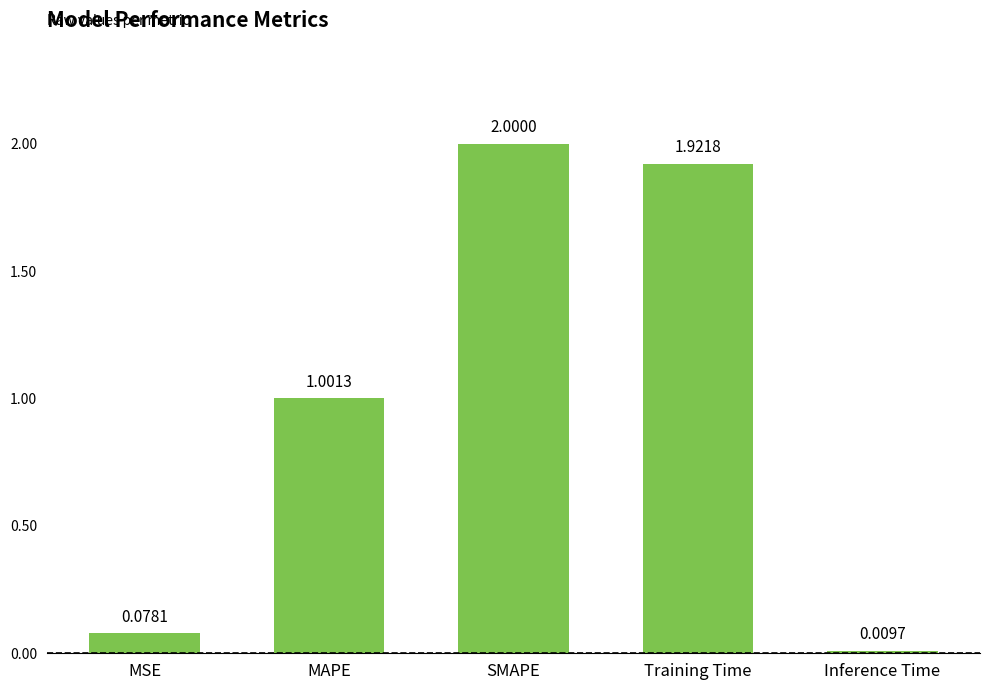

What is the greatest value displayed?

2.0